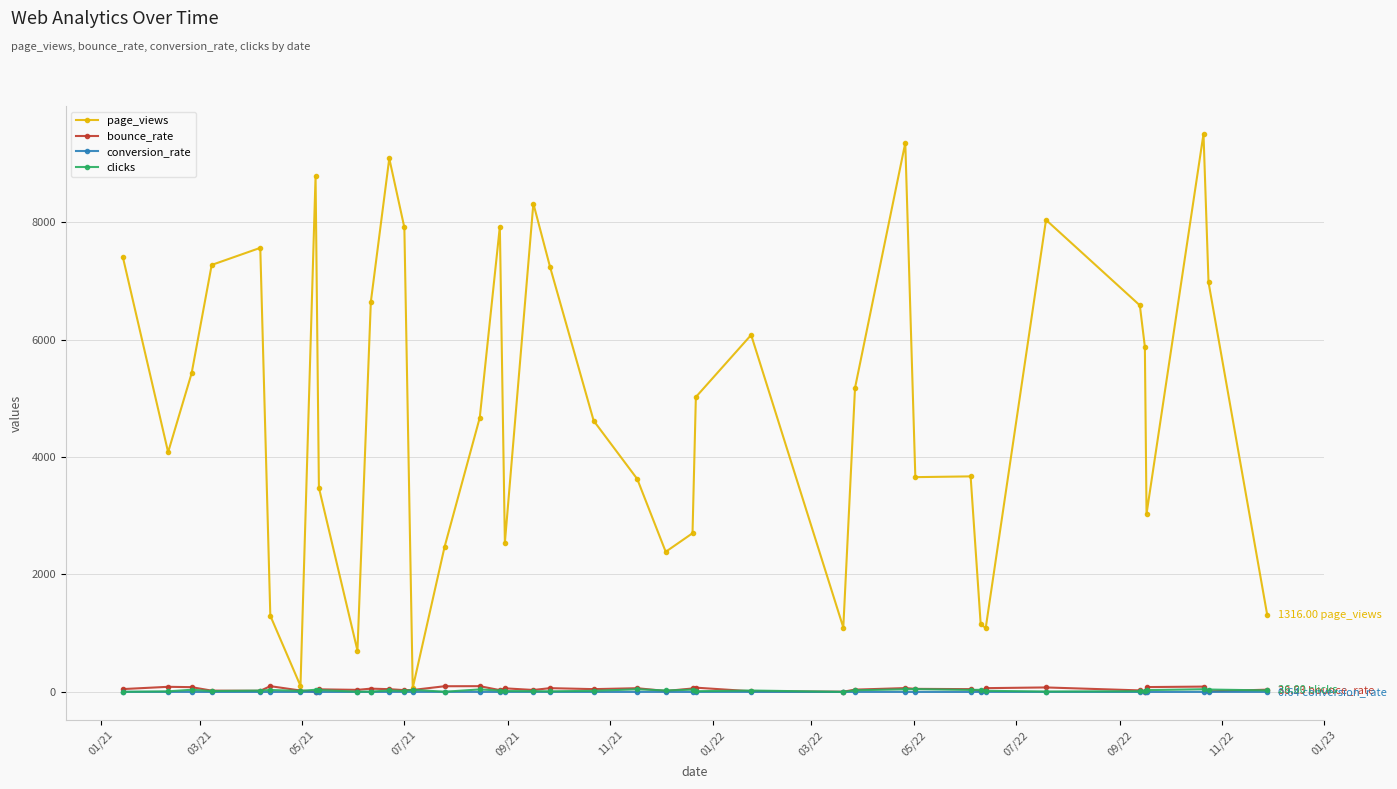

At how many categories does at least one series exceed 4559?

22